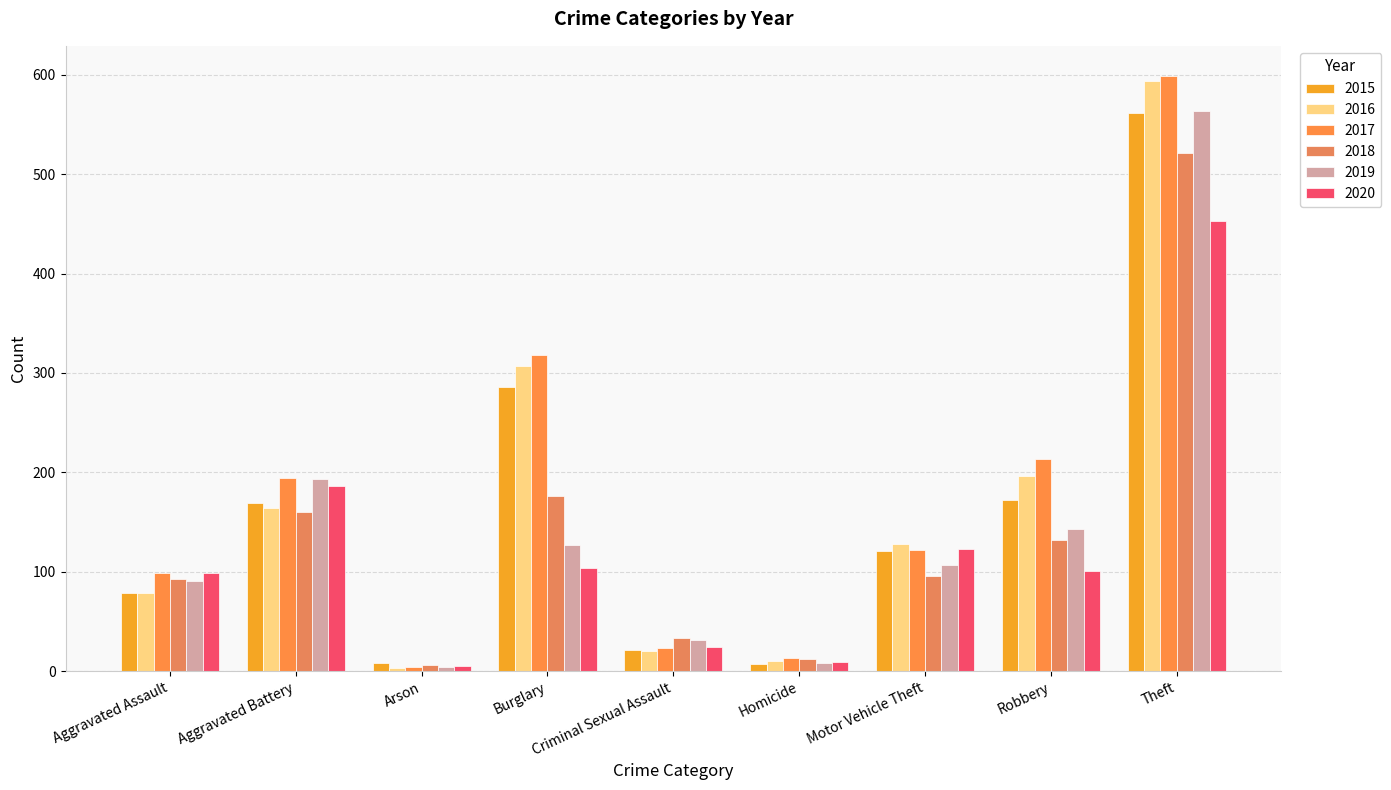

At how many categories does at least one series exceed 518?

1